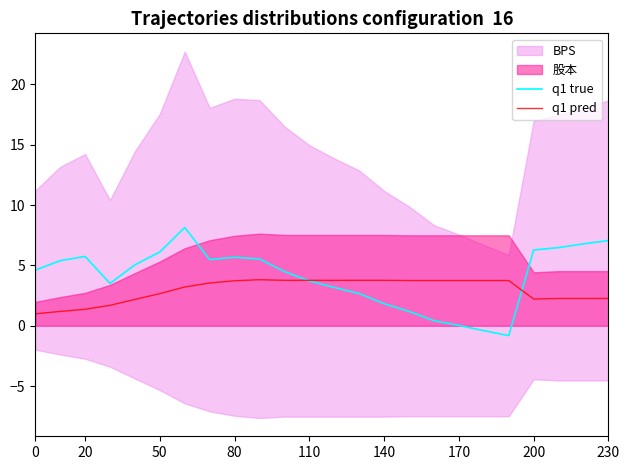

The value of q1 true at 110 is 3.7. True or false?

True